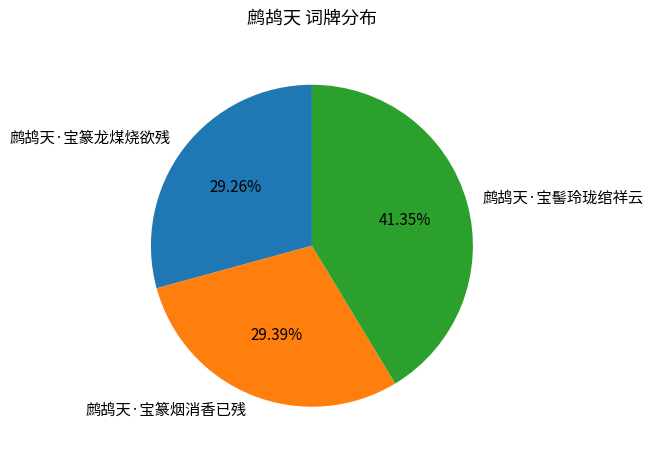

Which slice is the largest?

鹧鸪天·宝髻玲珑绾祥云